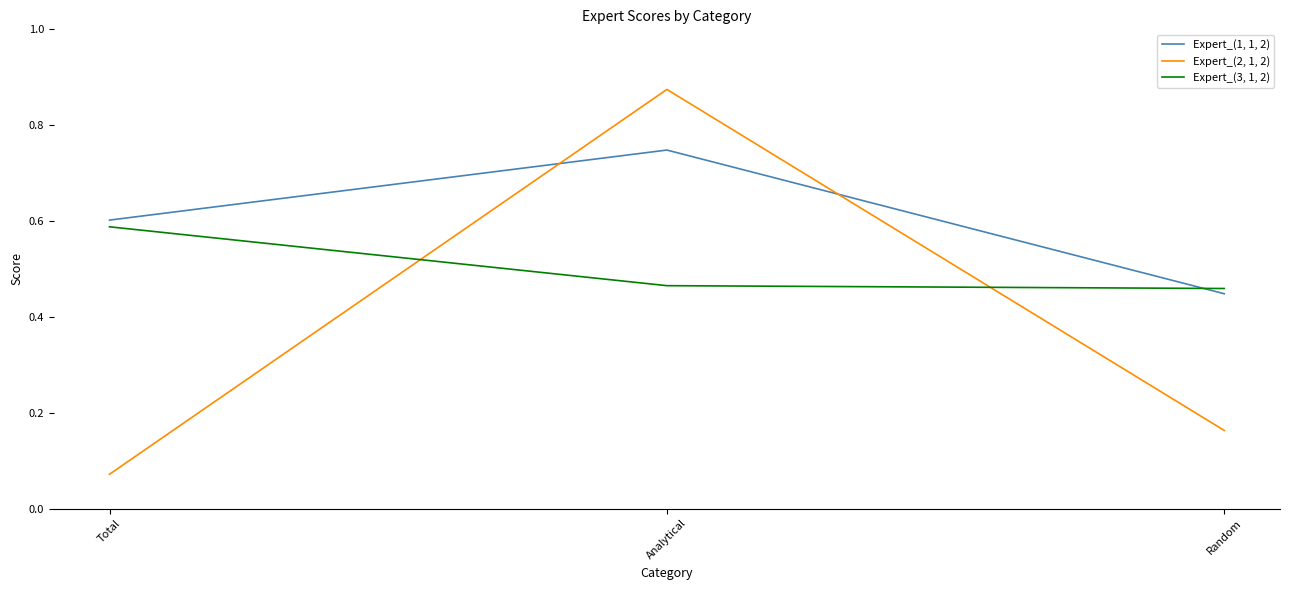

What is the total value across all series at Analytical?

2.1